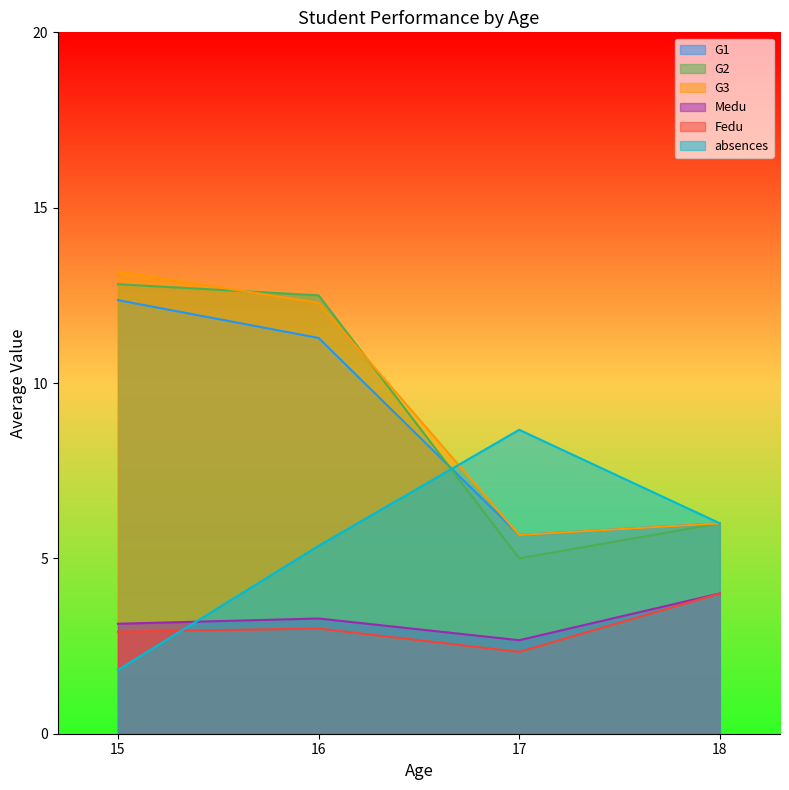

Between 16 and 16, which series saw the biggest shift?

absences